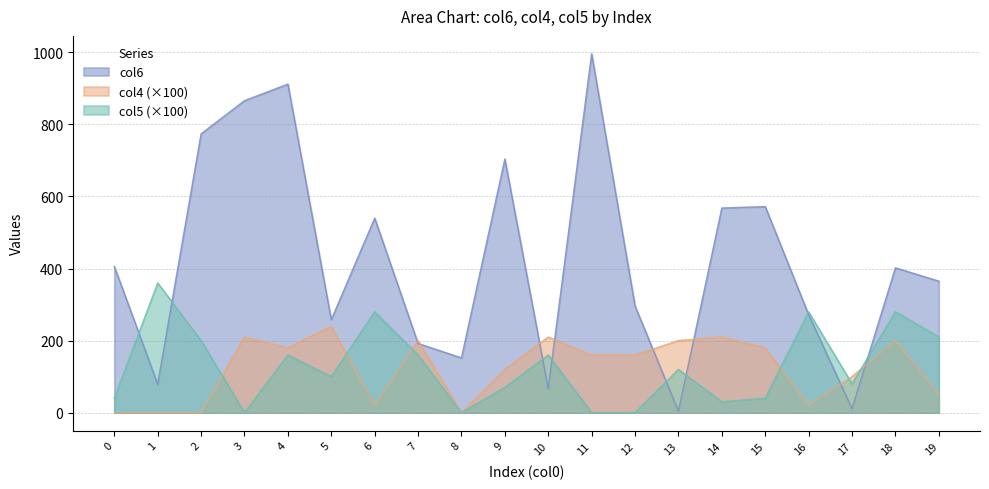

Which series has the largest range (max minus min)?

col6